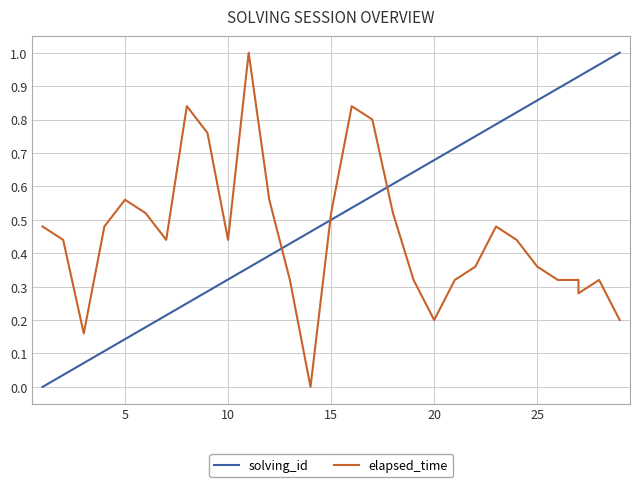

True or false: solving_id has a value of 1.0 at 20.

False